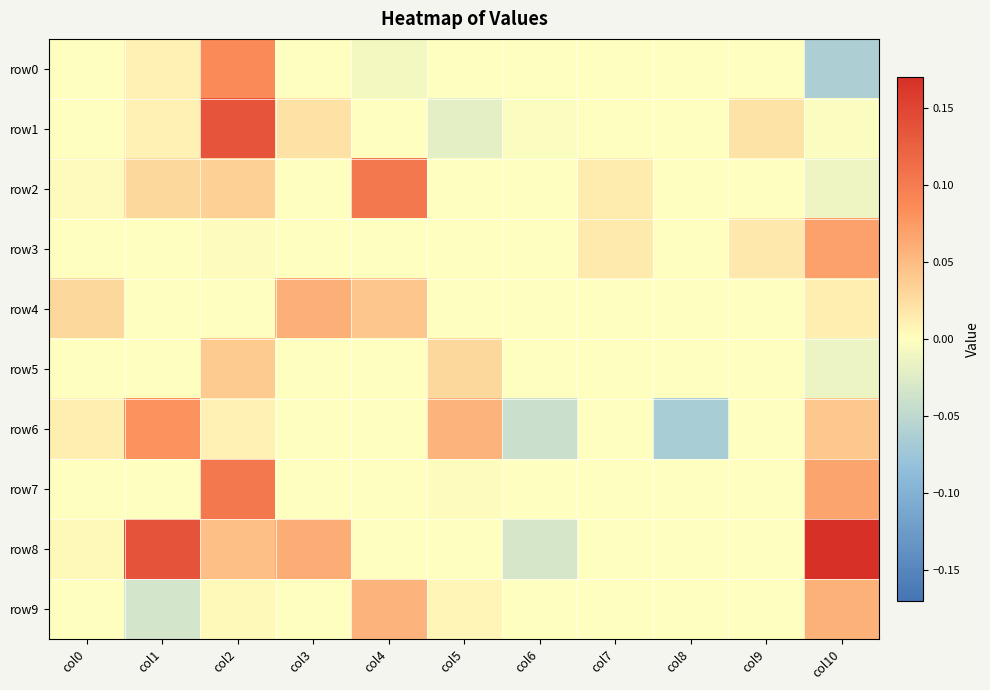

Which series has the widest spread of values?

row8